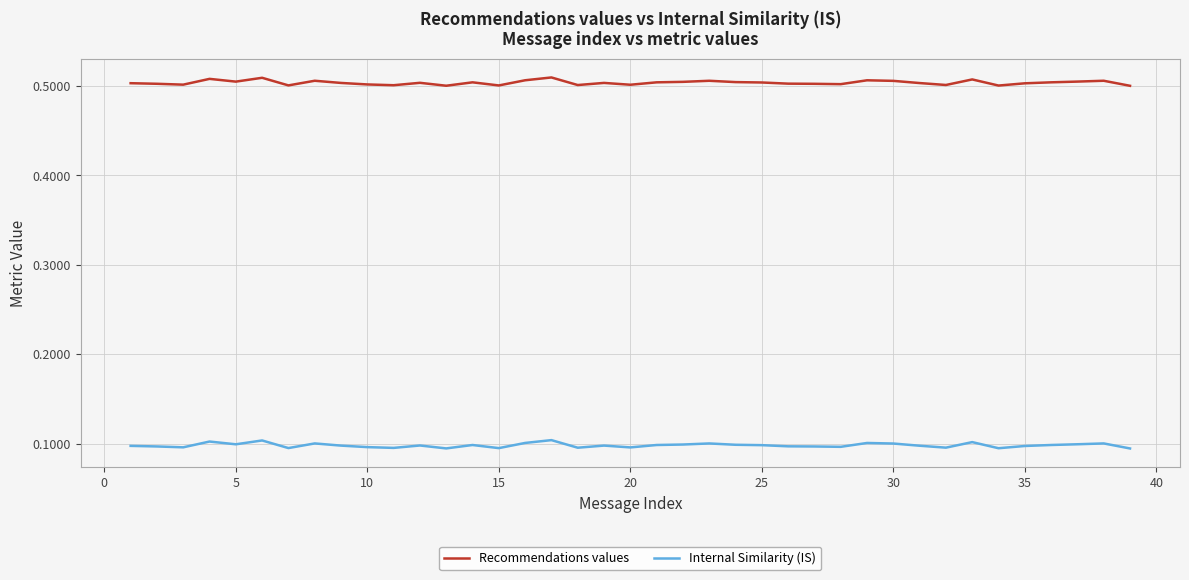

How many series are shown in this chart?

2